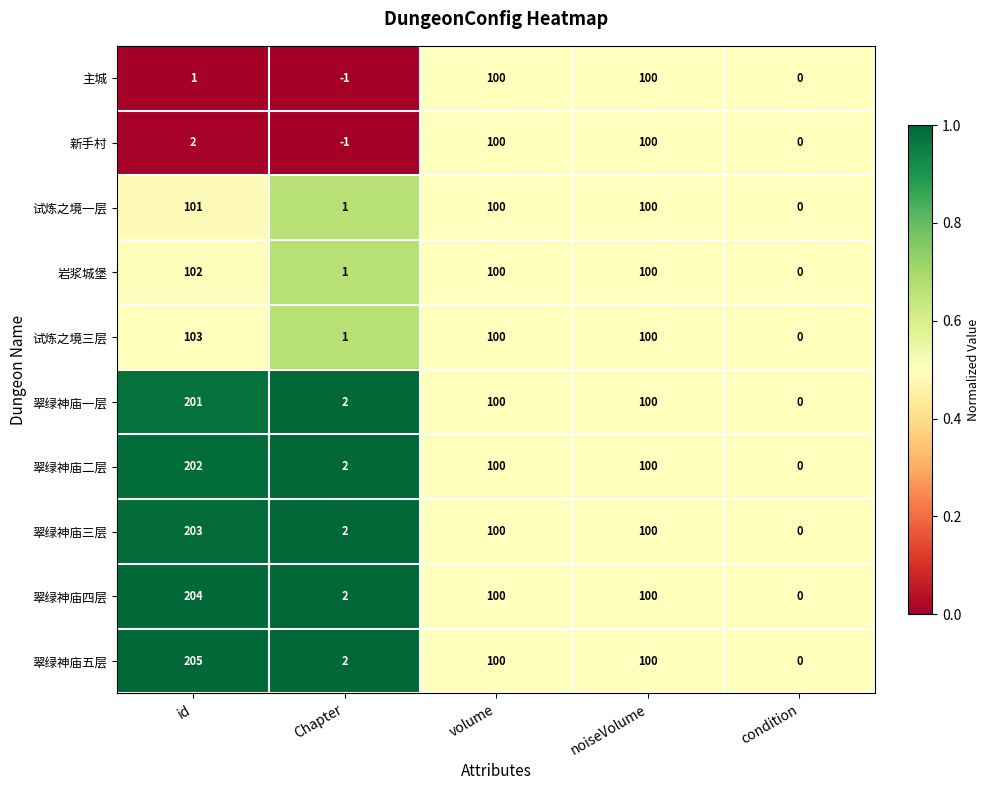

Between id and noiseVolume, which series saw the biggest shift?

翠绿神庙五层